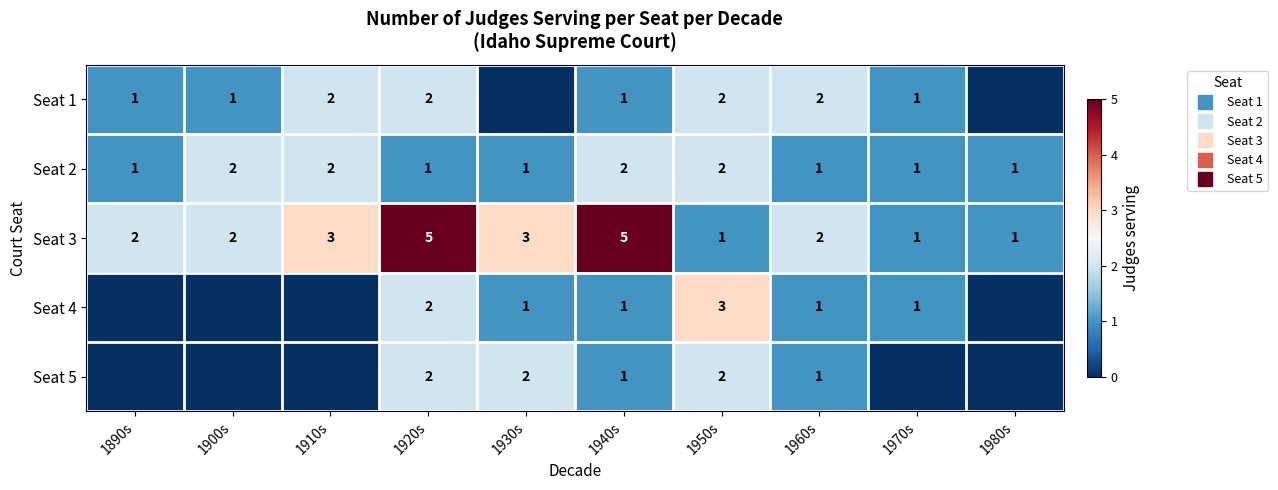

How many data points in Seat 3 are above 2?

4